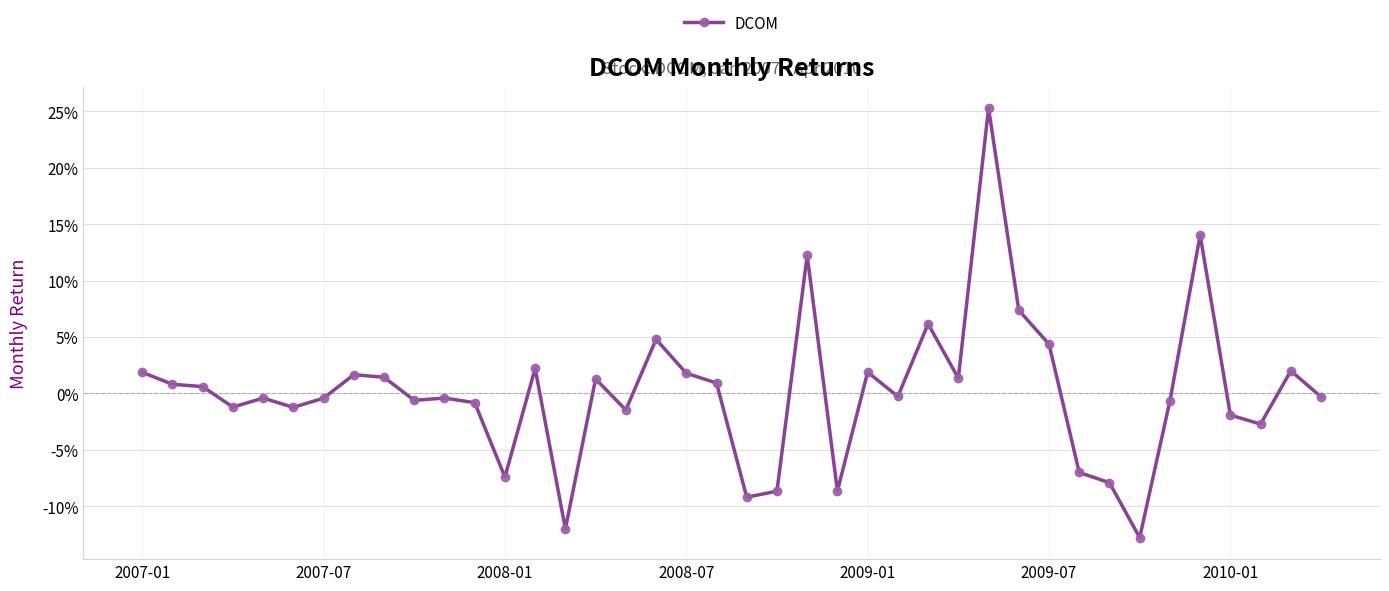

List the labels in order of value, largest first.

28, 35, 22, 29, 26, 17, 30, 13, 38, 24, 2007-01, 18, 7, 8, 27, 15, 19, 2007-07, 2008-01, 25, 39, 10, 2009-01, 2010-01, 9, 34, 11, 2008-07, 2009-07, 16, 36, 37, 31, 12, 32, 23, 21, 20, 14, 33